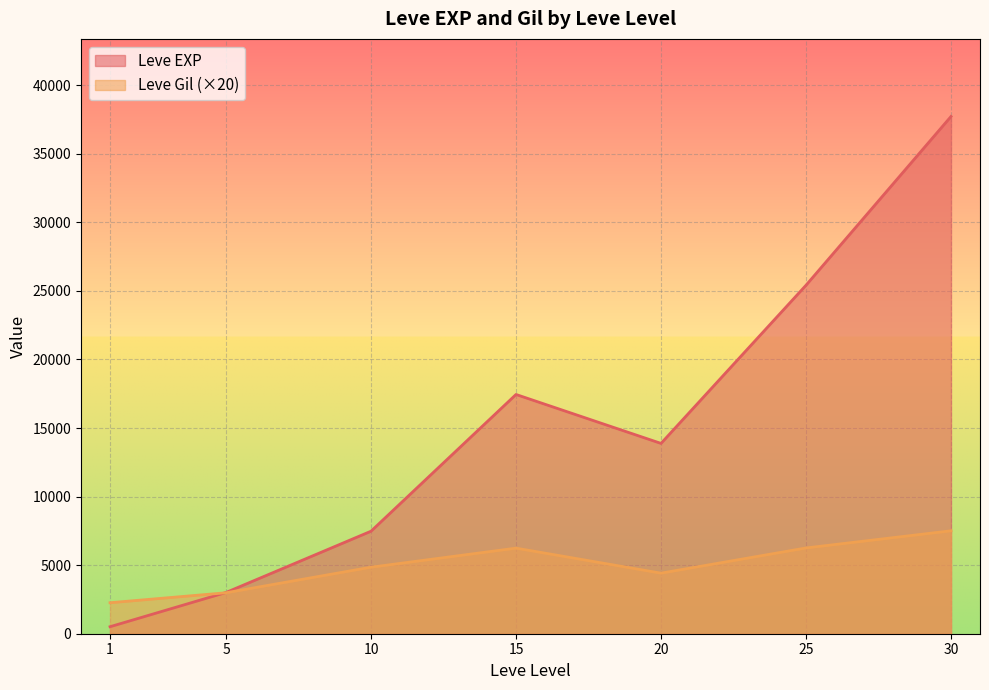

Which series has the largest range (max minus min)?

Leve EXP